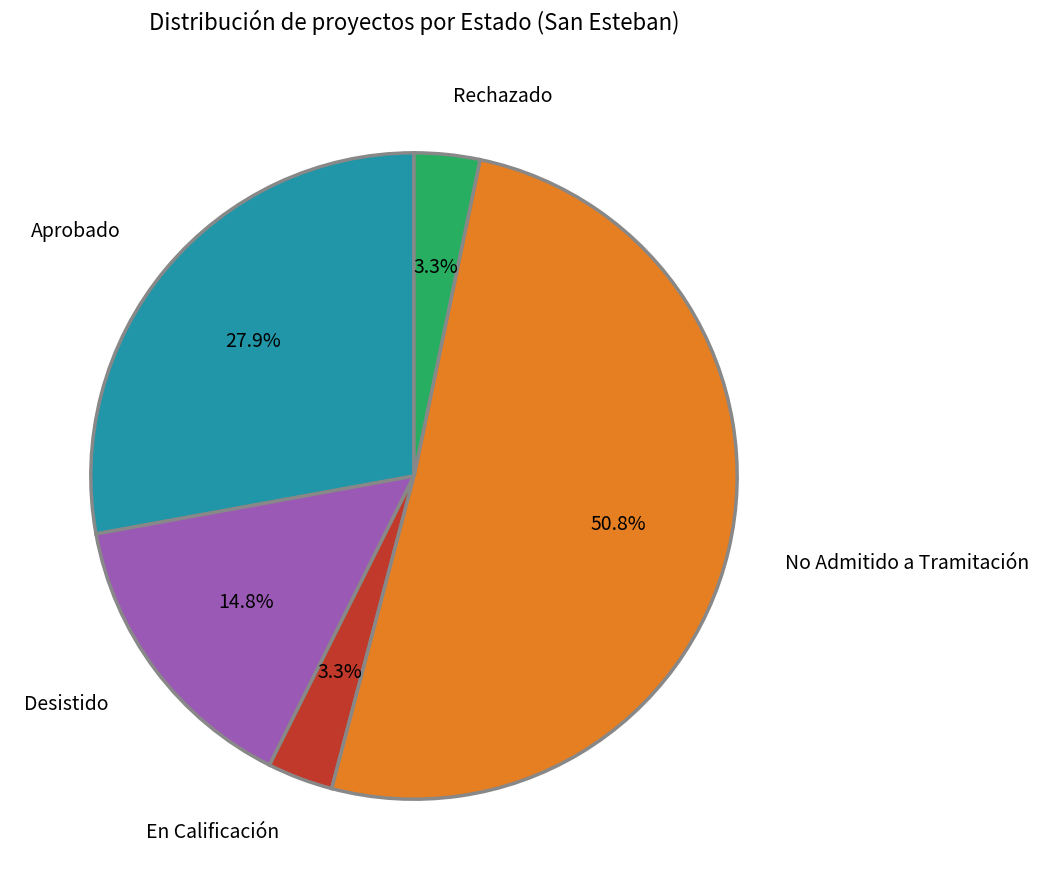

What percentage is the Rechazado slice, to the nearest percent?

3%